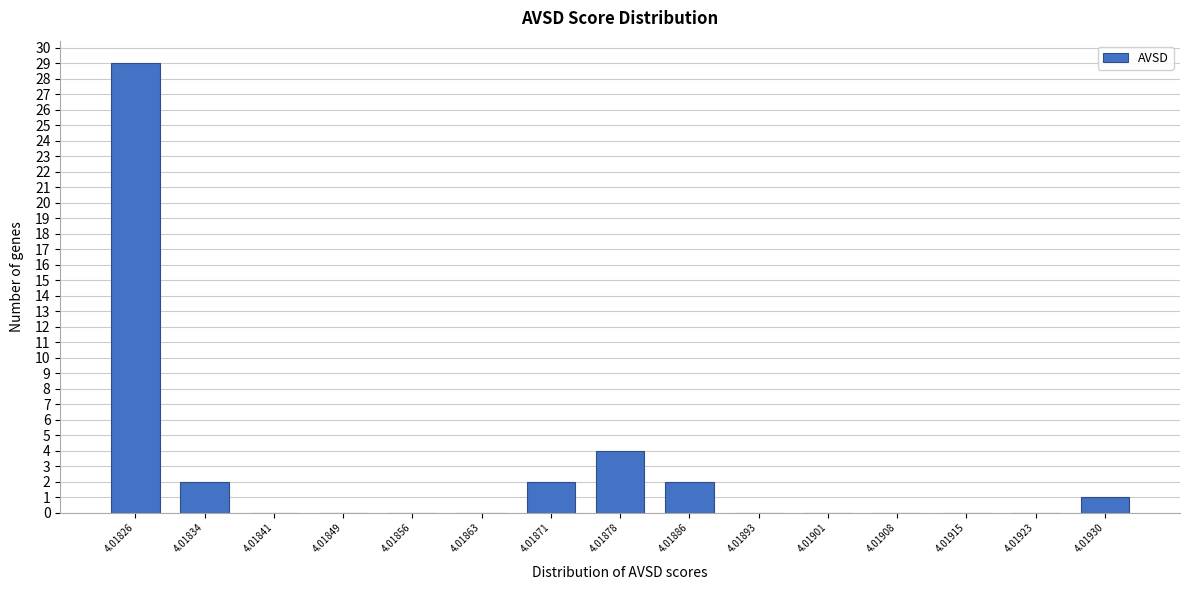

Reading right to left, what are all the values shown in this chart?

4.01930=1	4.01923=0	4.01915=0	4.01908=0	4.01901=0	4.01893=0	4.01886=2	4.01878=4	4.01871=2	4.01863=0	4.01856=0	4.01849=0	4.01841=0	4.01834=2	4.01826=29